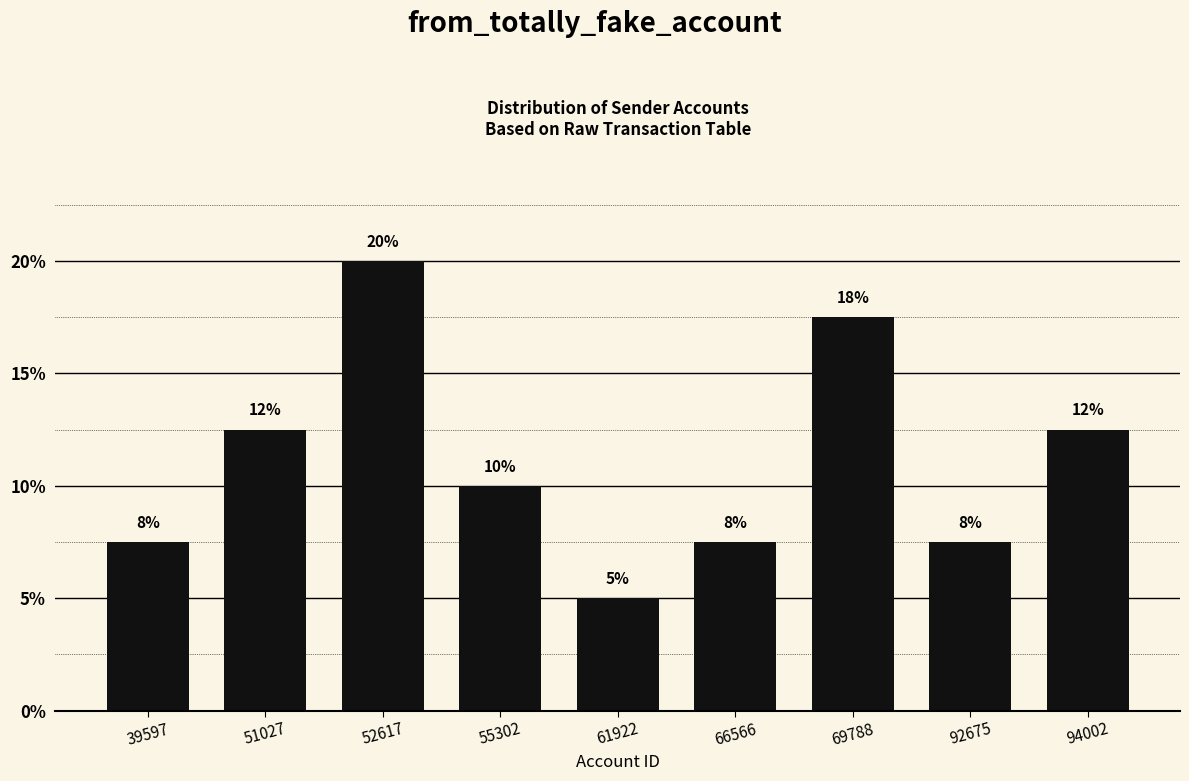

Does the chart contain any negative values?

No